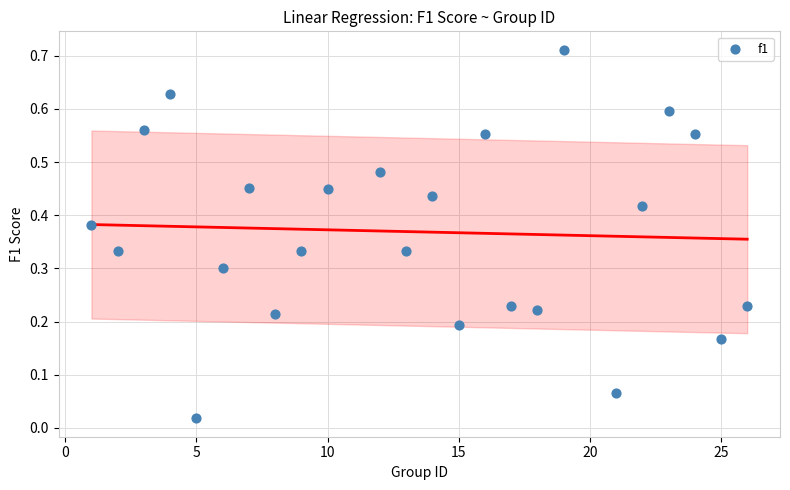

What is the range of X values (max minus min)?

25.0